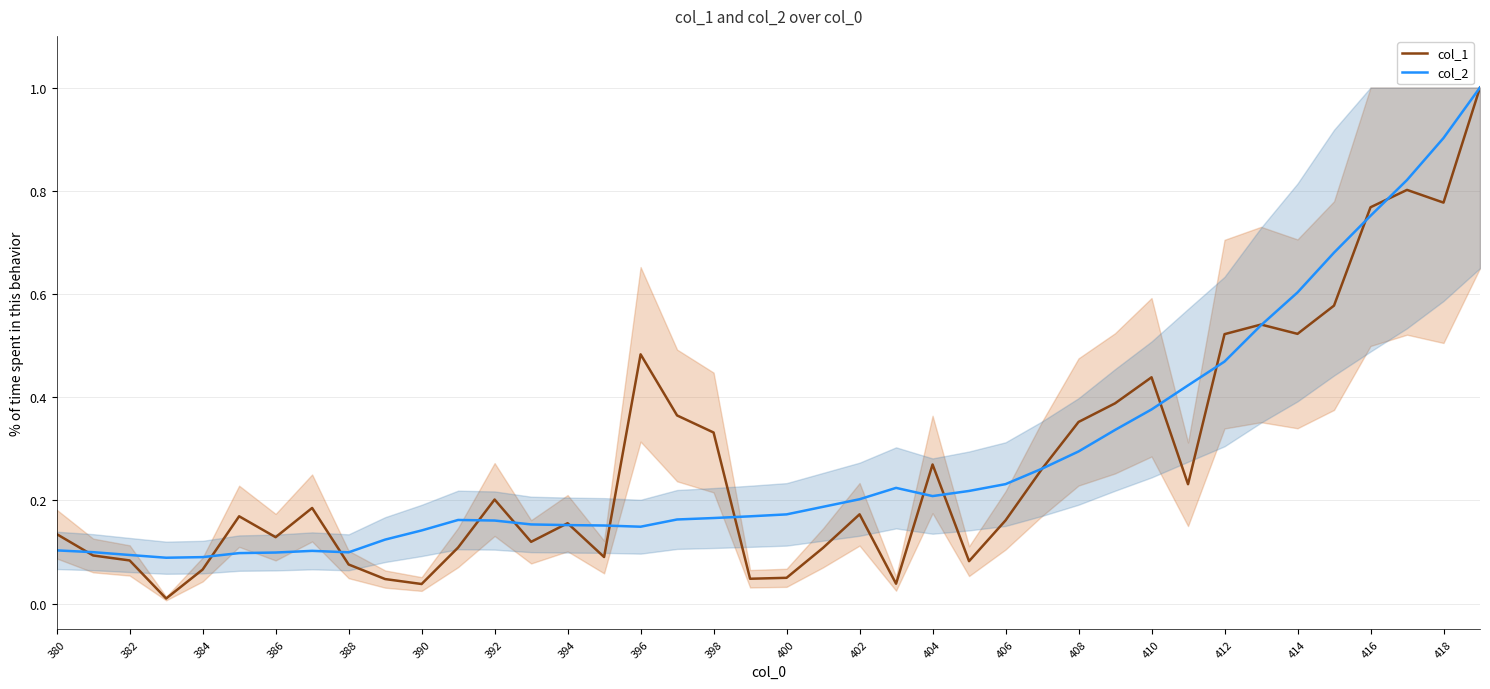

Is this an area chart (filled region under the line)?

No